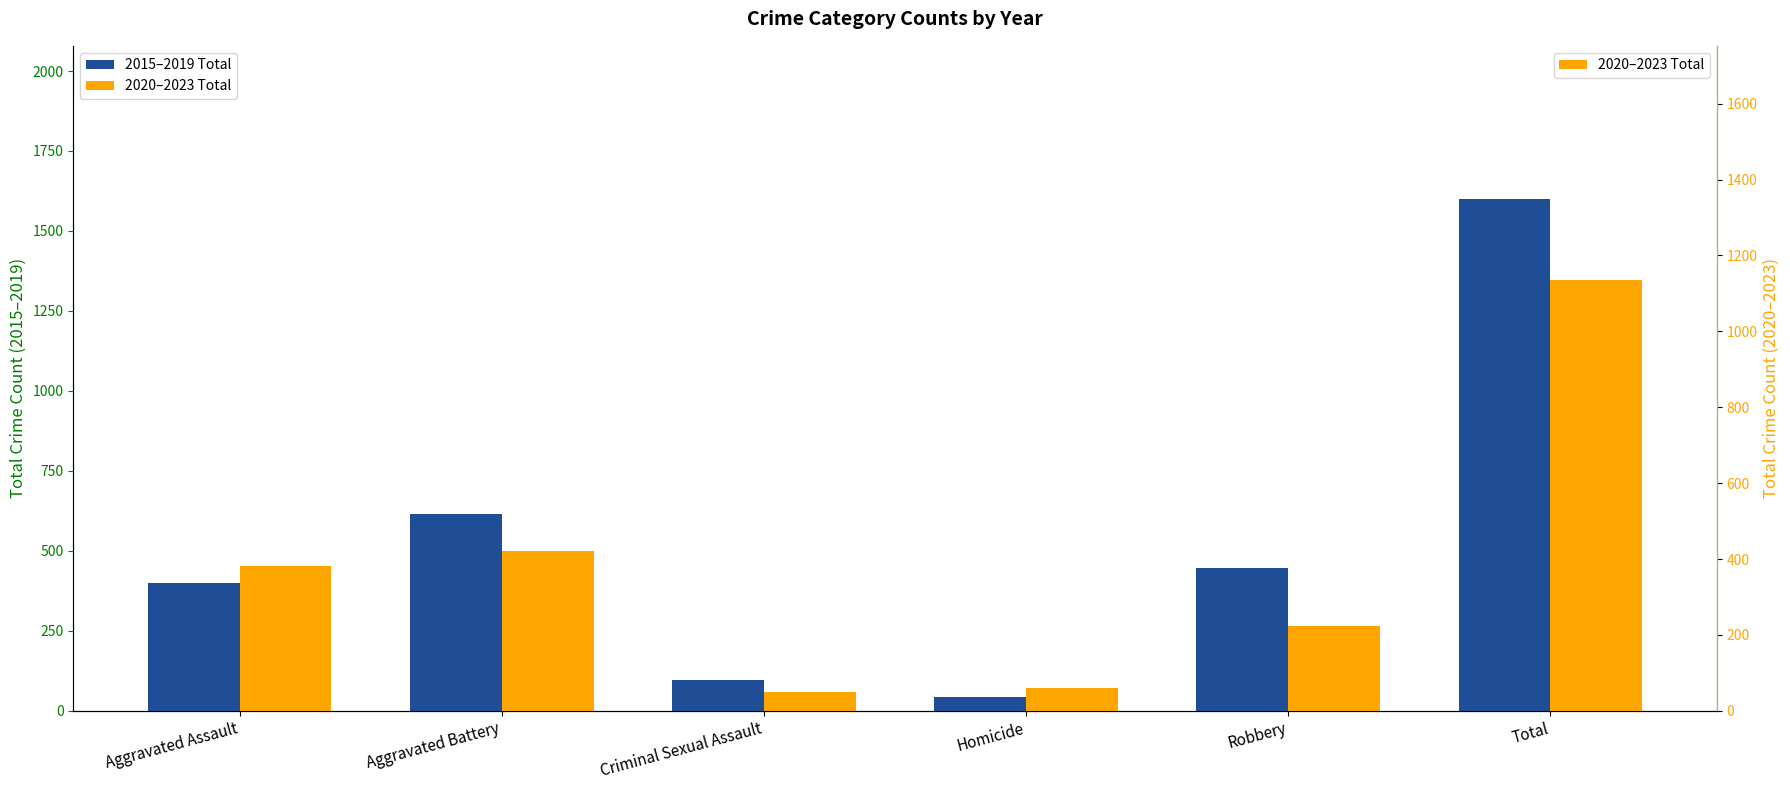

Read the 2020–2023 Total value at Homicide.

70